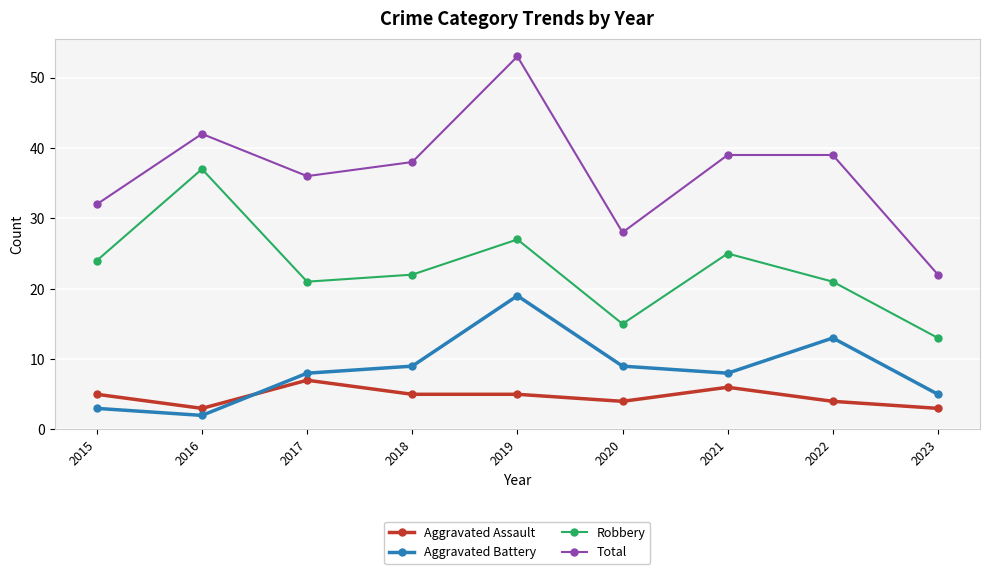

How many intersections are there between Aggravated Battery and Aggravated Assault?

1